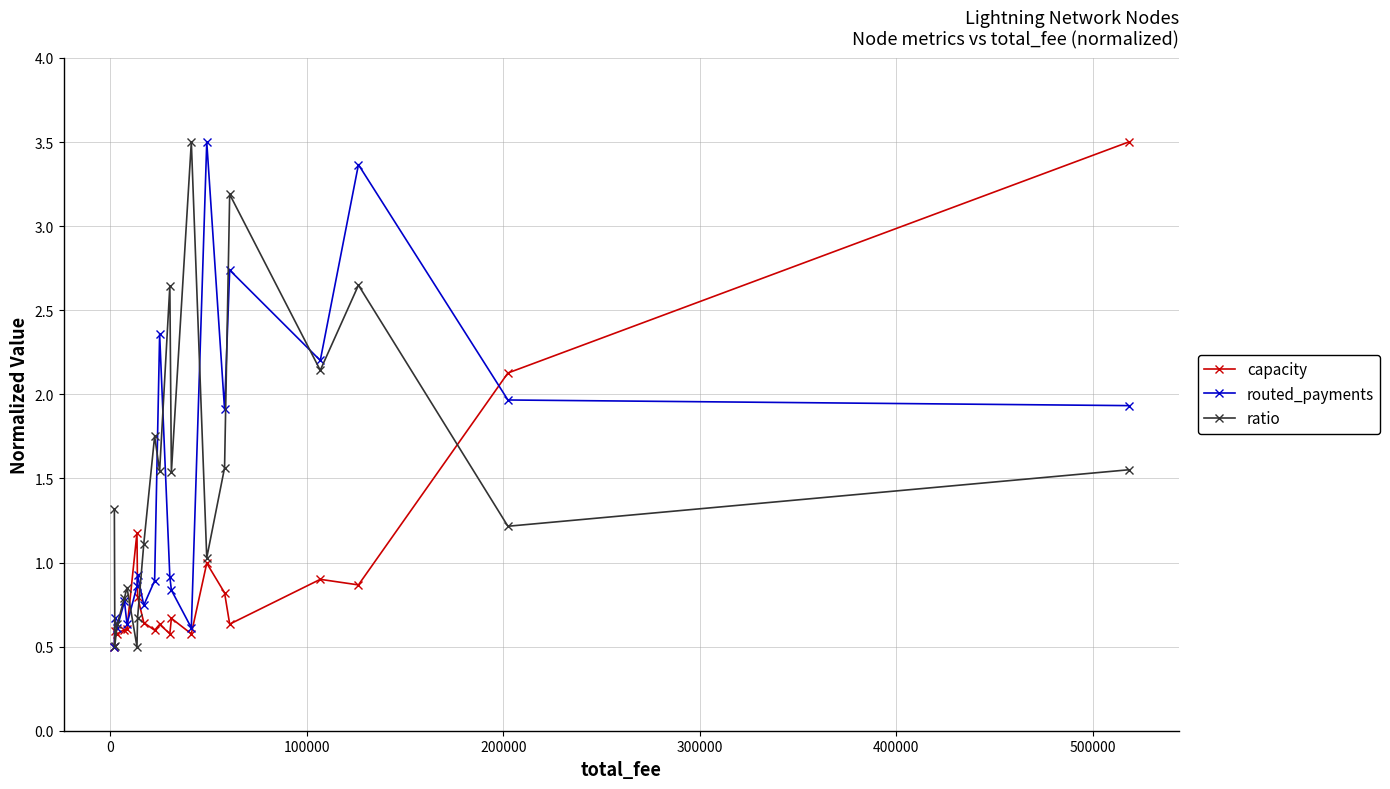

What is the greatest value displayed?

3.5